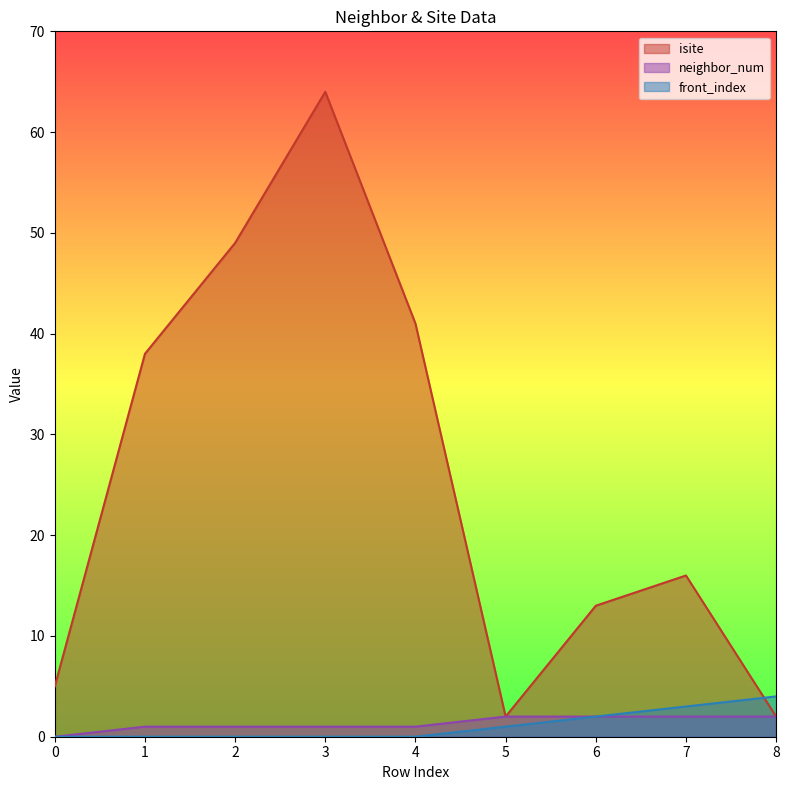

Which series has the largest total across all categories?

isite